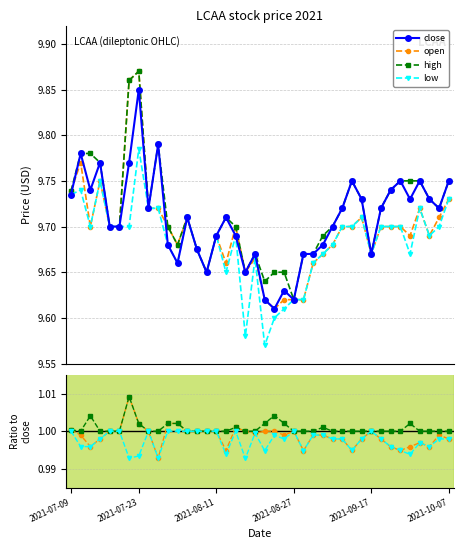

Count the number of categories in the chart.

40